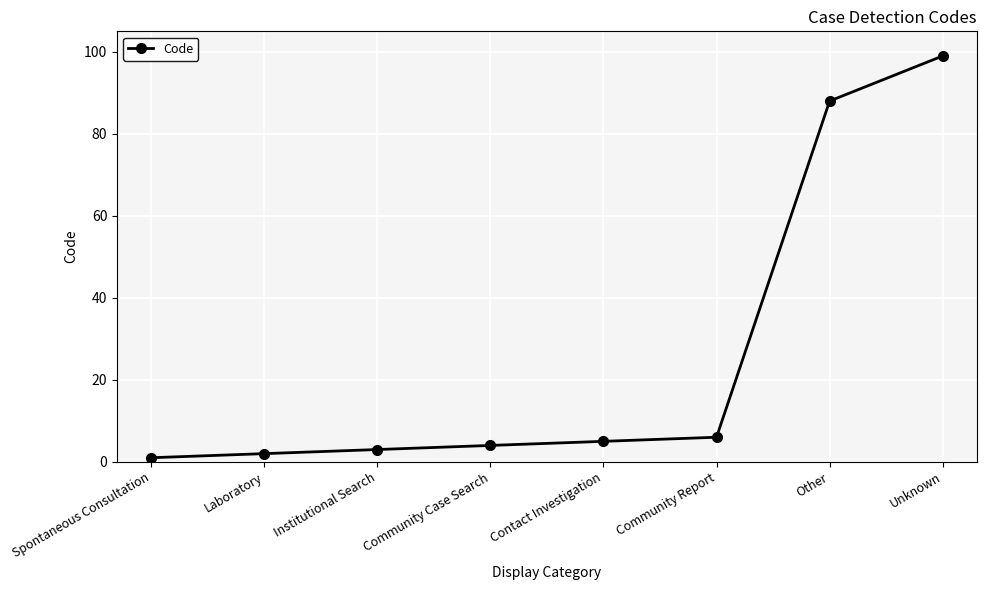

List the labels in order of value, largest first.

Unknown, Other, Community Report, Contact Investigation, Community Case Search, Institutional Search, Laboratory, Spontaneous Consultation